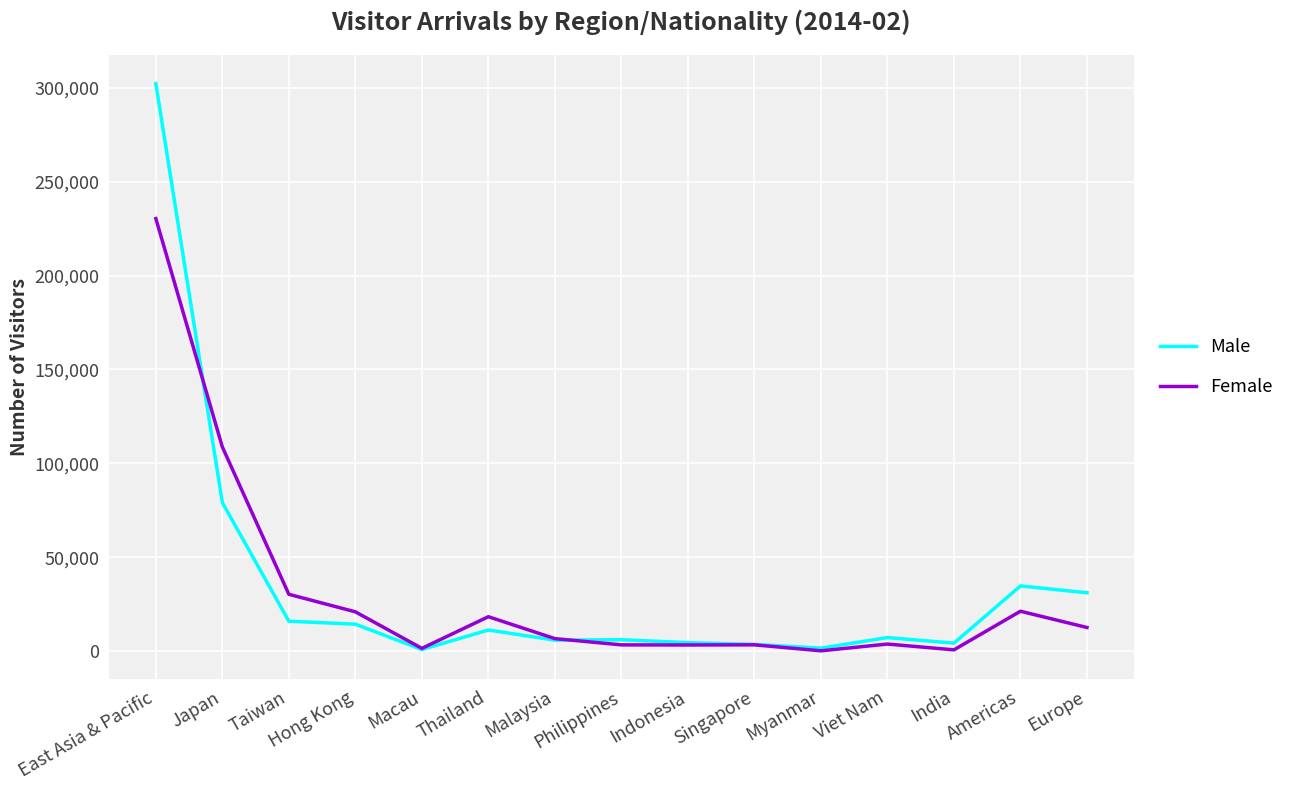

Is the value of Female at Taiwan greater than the value of Male at Hong Kong?

Yes